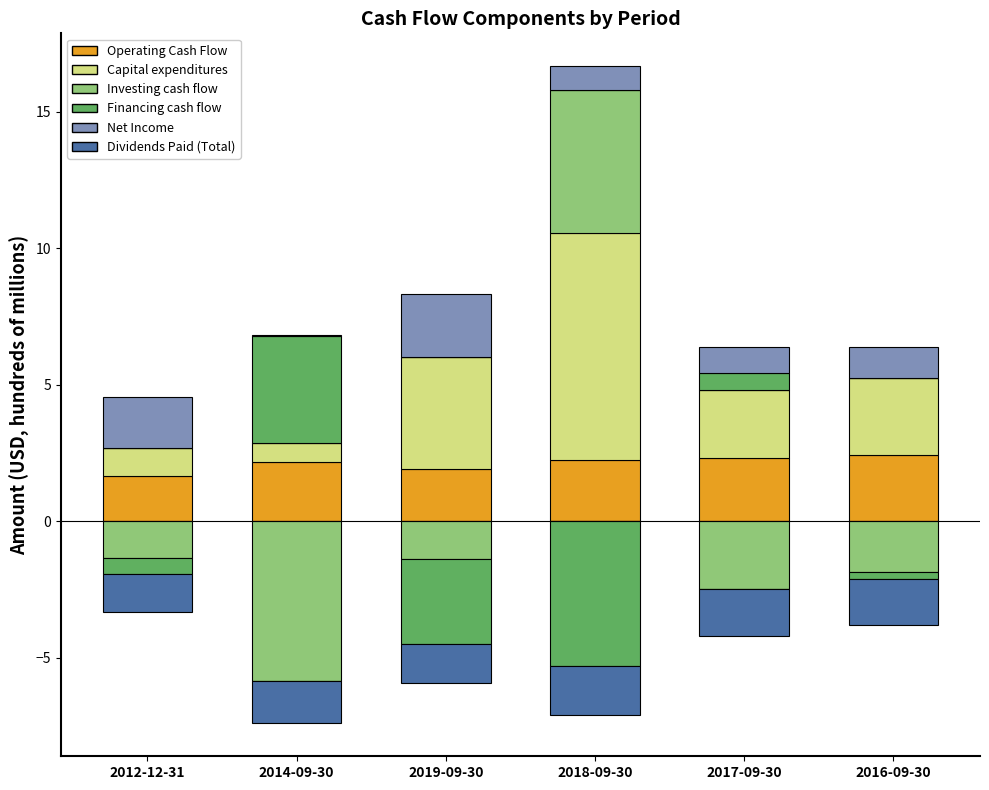

What is the minimum value for Capital expenditures?

0.7